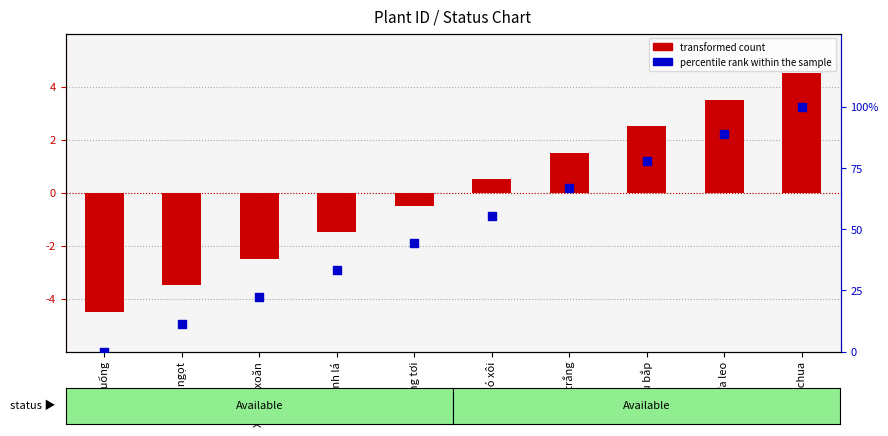

At how many categories does at least one series exceed 87?

2